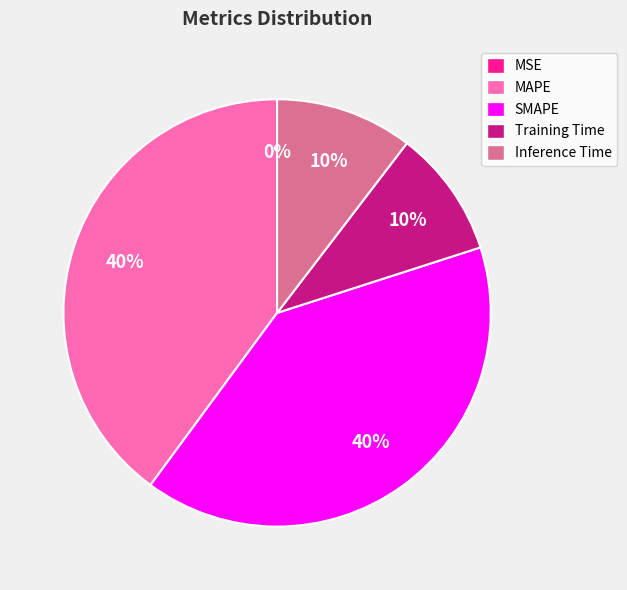

Does any single category account for the majority?

No